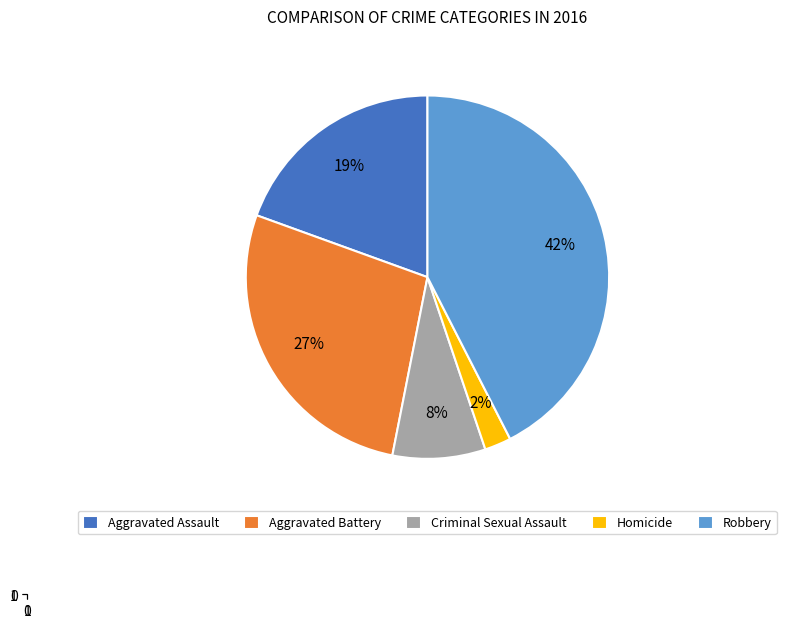

What is the ratio of the value at Aggravated Battery to the value at Robbery?

0.6